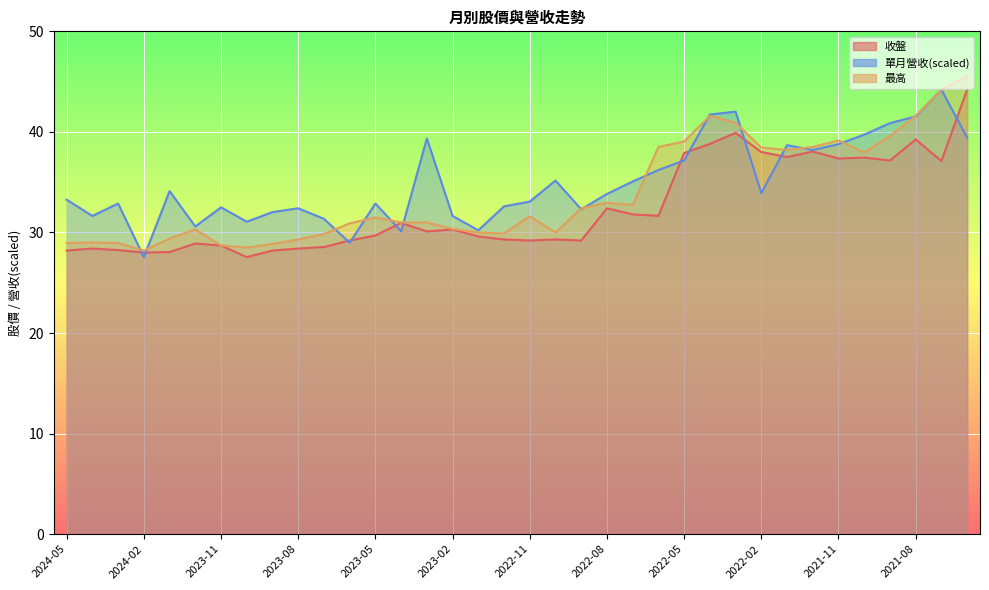

How many categories are shown in the chart?

36